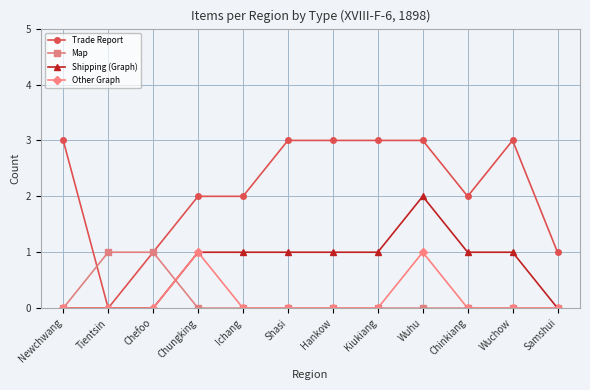

How many data points does each series have?

12